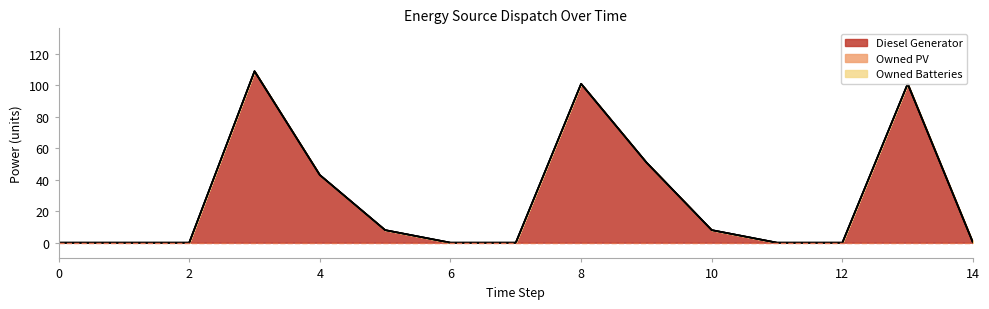

Where is the first local maximum for Diesel Generator?

3